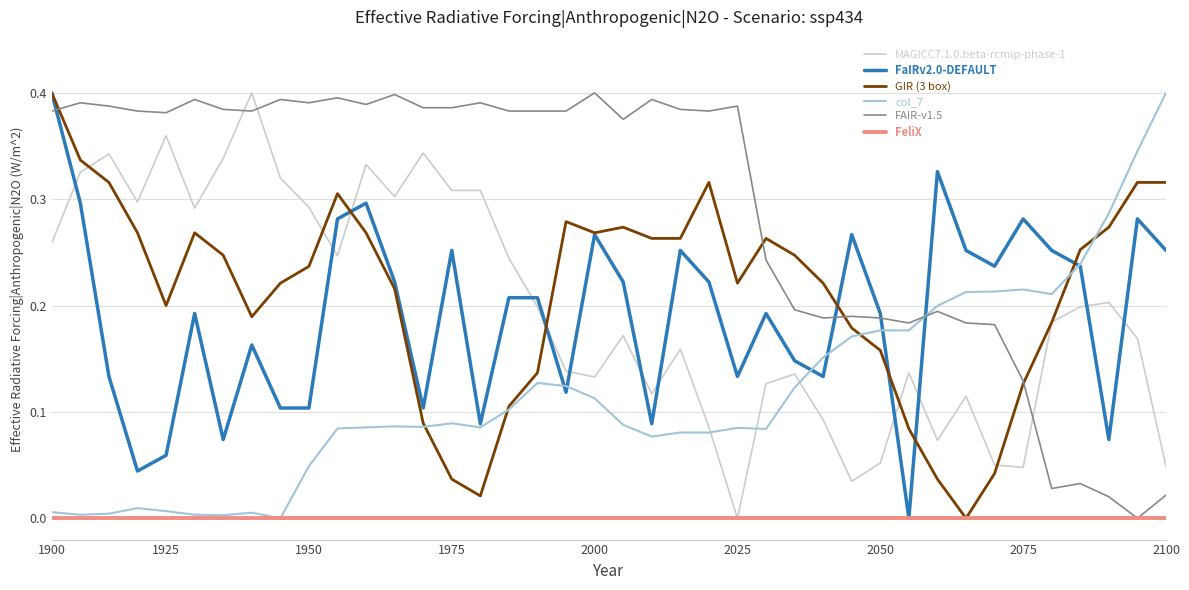

Which series has the largest total across all categories?

FAIR-v1.5